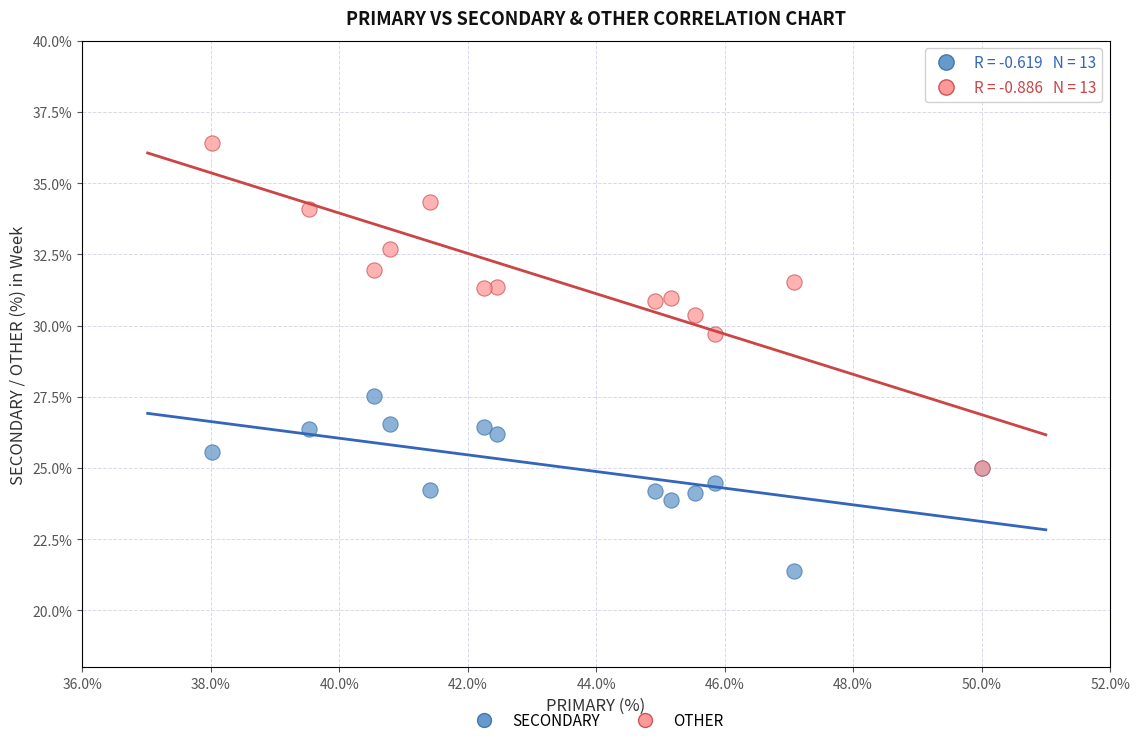

Which series has the widest spread of Y values?

OTHER